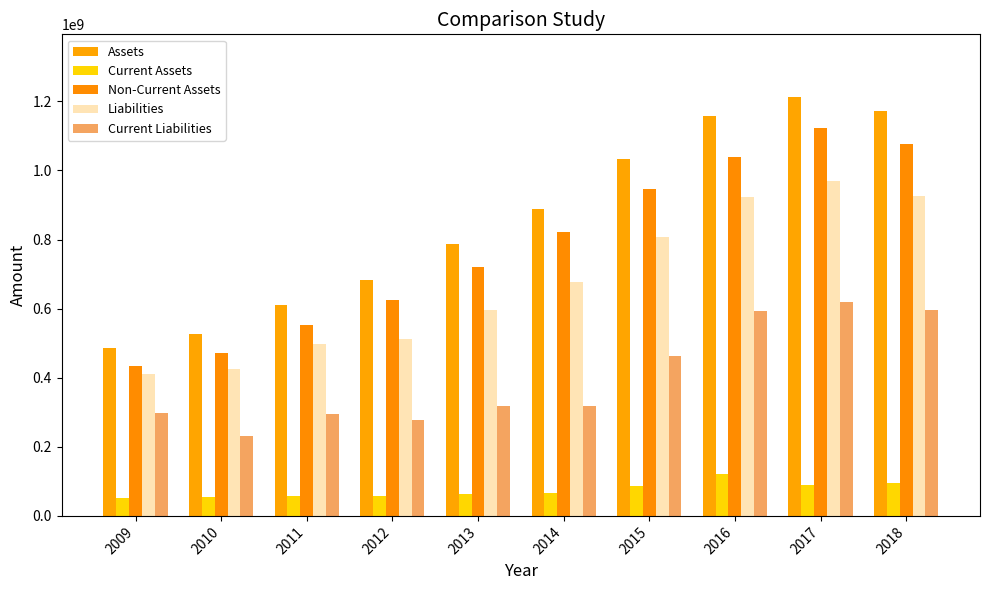

Where is Non-Current Assets nearest to the value 779401995?

2014